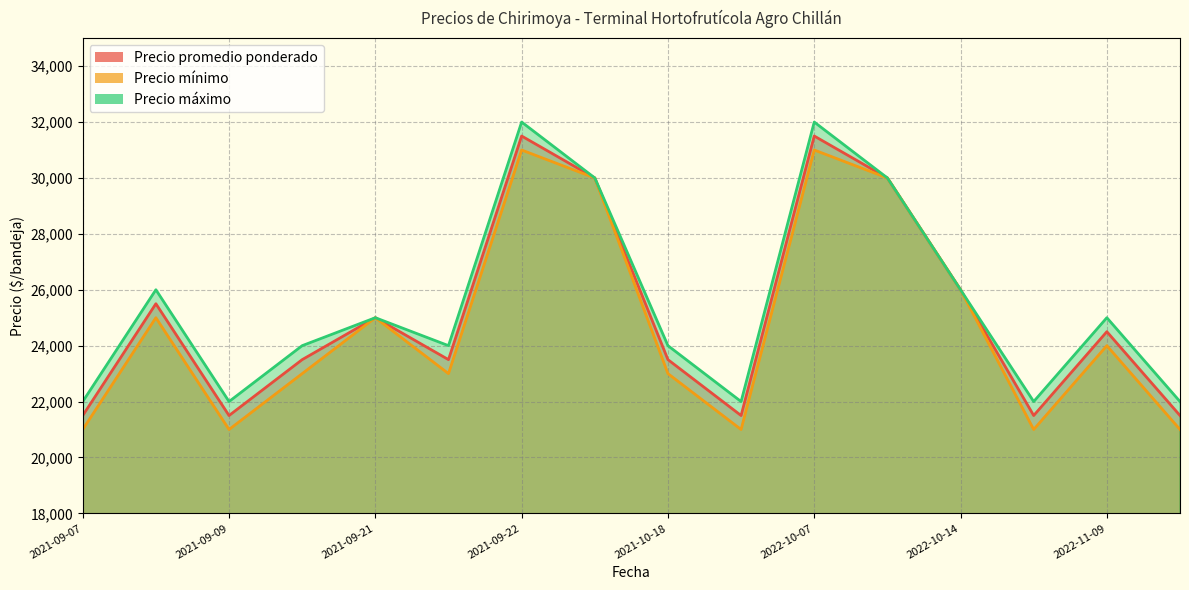

How many values in the Precio mínimo series are below 24000?

8